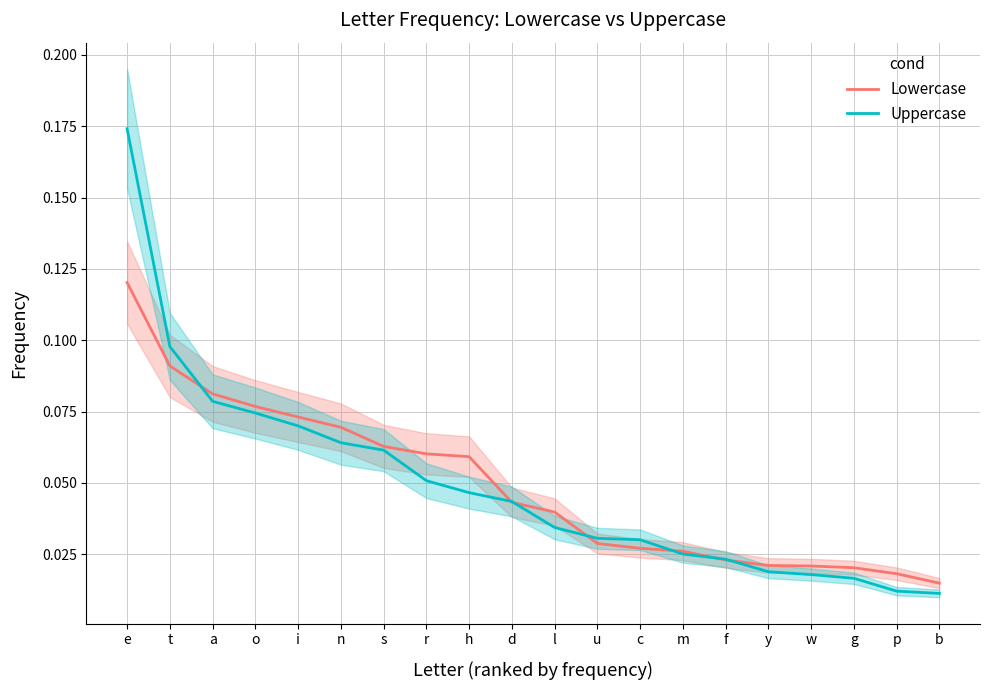

What is the sum of all Uppercase values?

1.0